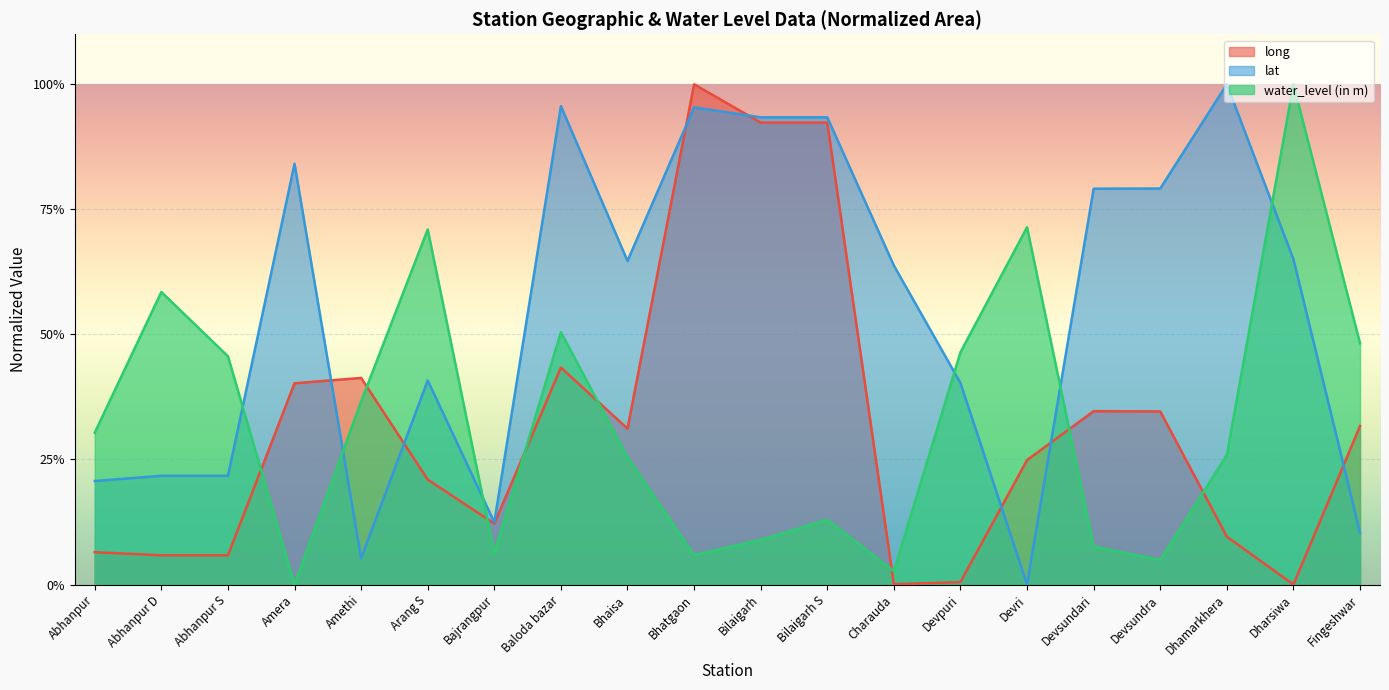

At how many categories does at least one series exceed 0?

20